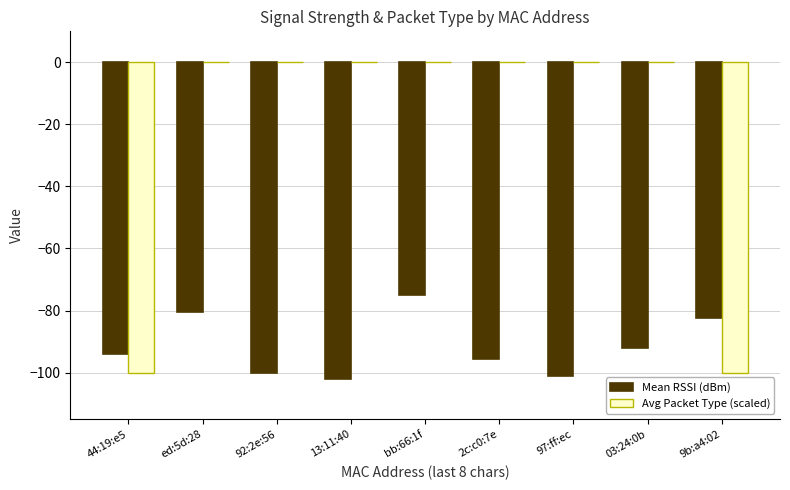

What is the spread (max minus min) of values at bb:66:1f?

75.0